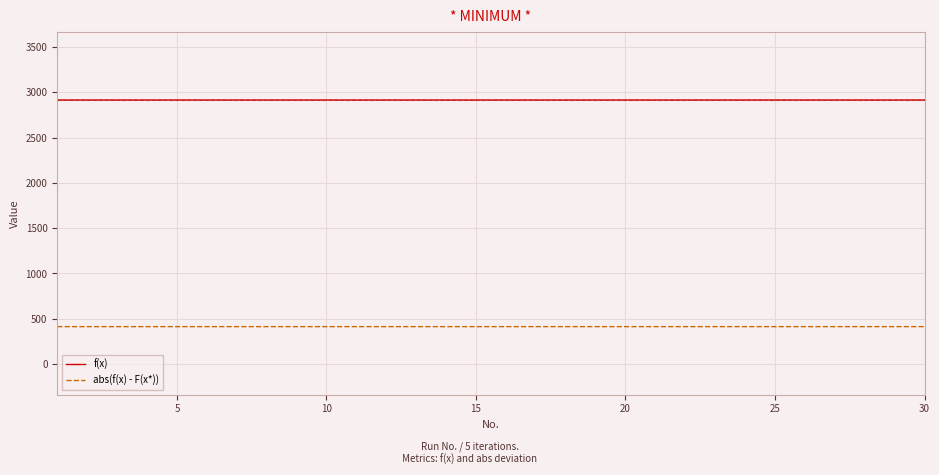

What is the difference between the second highest and second lowest values in the abs(f(x) - F(x*)) series?

0.1